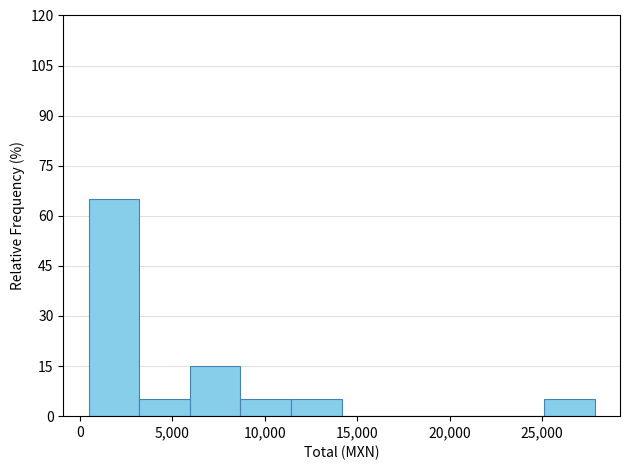

Reading left to right, transcribe this chart: for each bar, give the range it covers on the x-axis and its height. Neither the bar edges nor the heights are printed on the chart, so give them approximately, as read against the axes.

500 to 3000: 66
3000 to 6000: 6
6000 to 8500: 16
8500 to 11500: 6
11500 to 14000: 6
14000 to 17000: 0
17000 to 19500: 0
19500 to 22500: 0
22500 to 25000: 0
25000 to 28000: 6